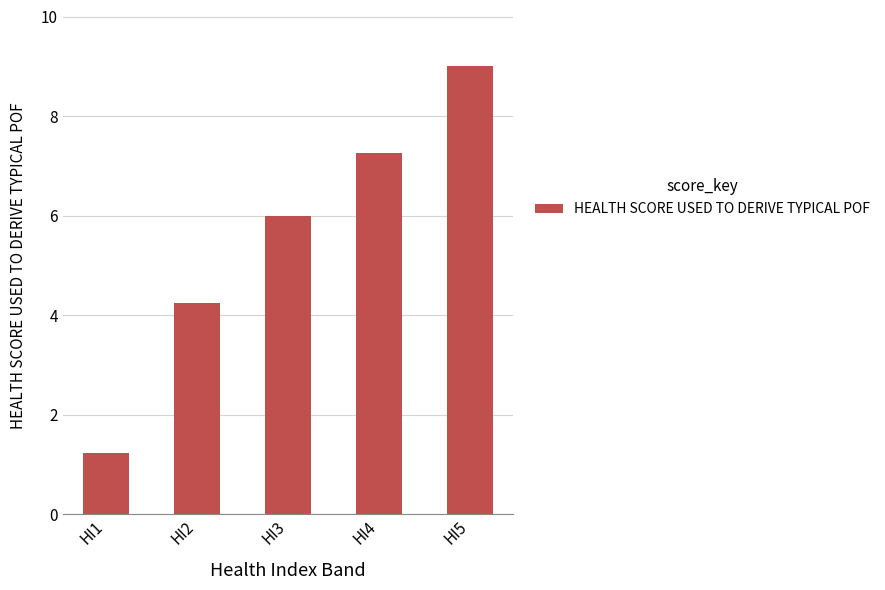

What is the sum of all values?

27.7